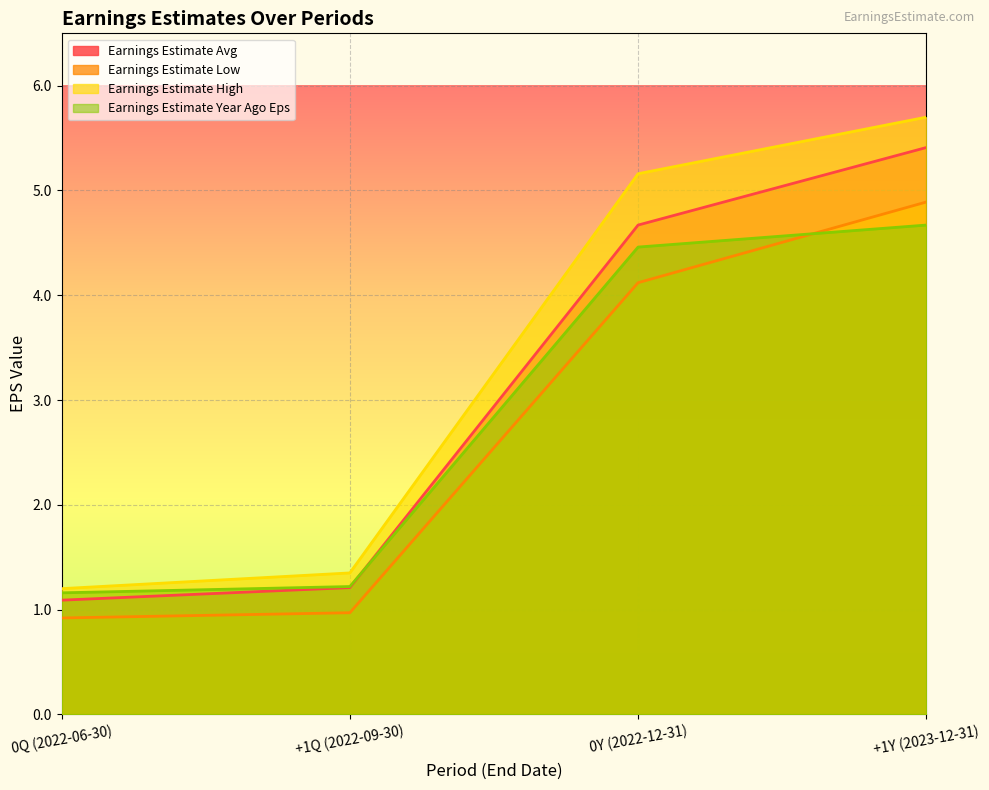

Is the value of Earnings Estimate High at 0Y (2022-12-31) greater than the value of Earnings Estimate Avg at 0Y (2022-12-31)?

Yes